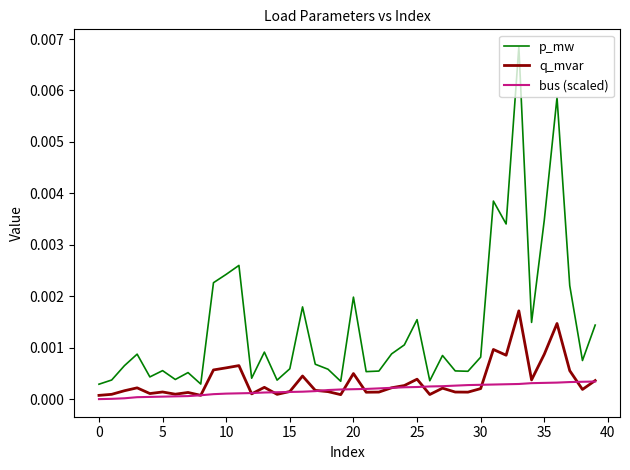

Which series has the largest total across all categories?

p_mw